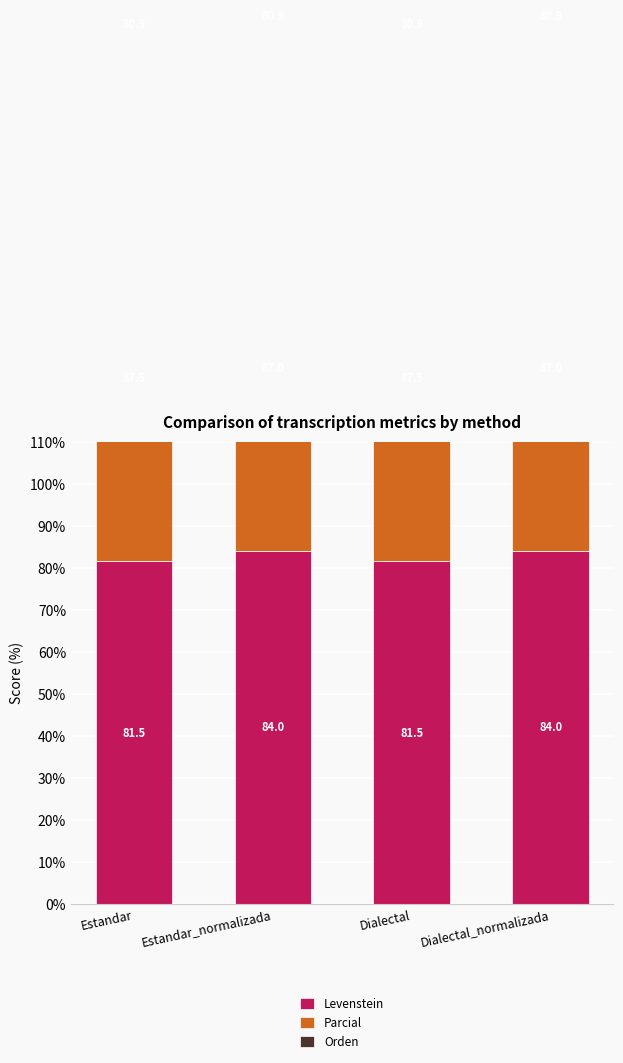

At Estandar_normalizada, list the series in order from largest to smallest.

Parcial, Levenstein, Orden